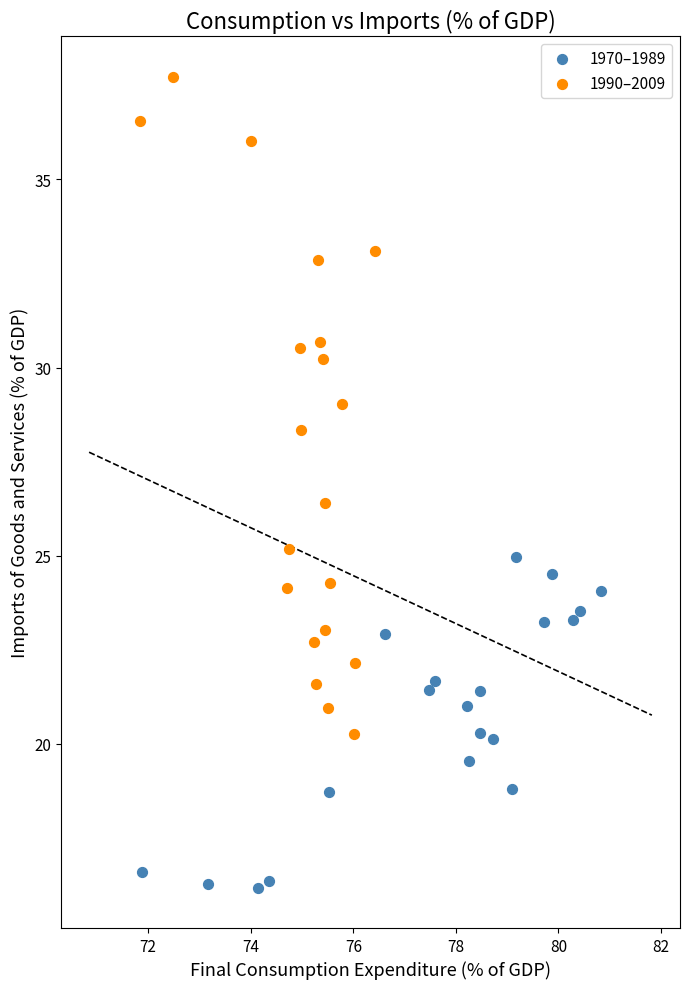

Which series contains the highest Y value?

1990–2009